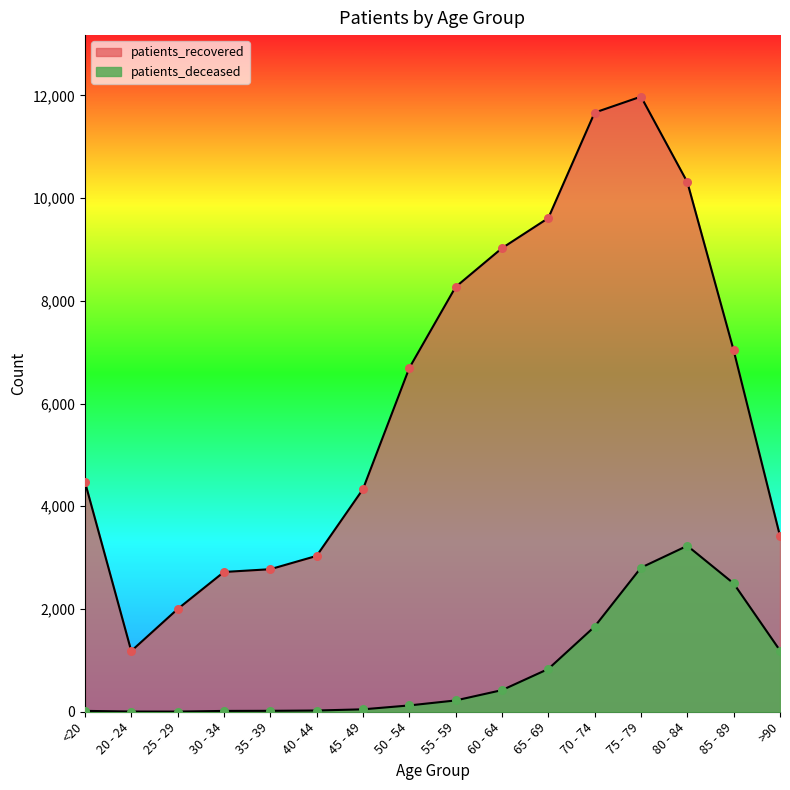

Which series has the largest Y range (max minus min)?

patients_recovered